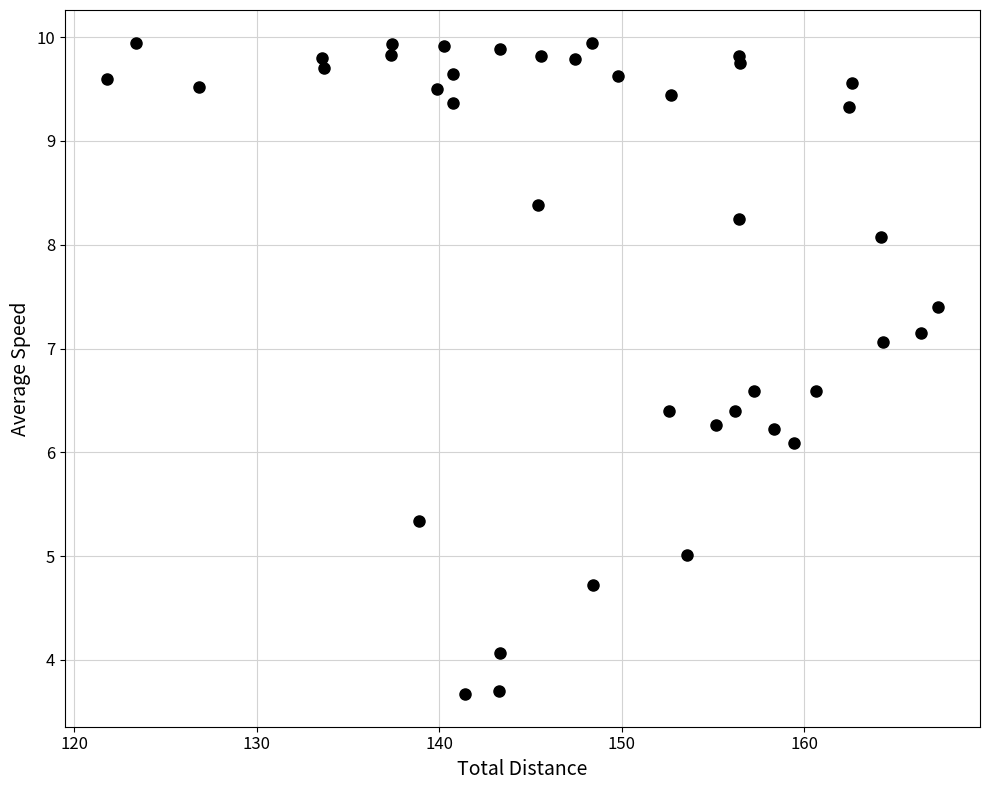

What Y value in the scatter plot is closest to 6?

6.1